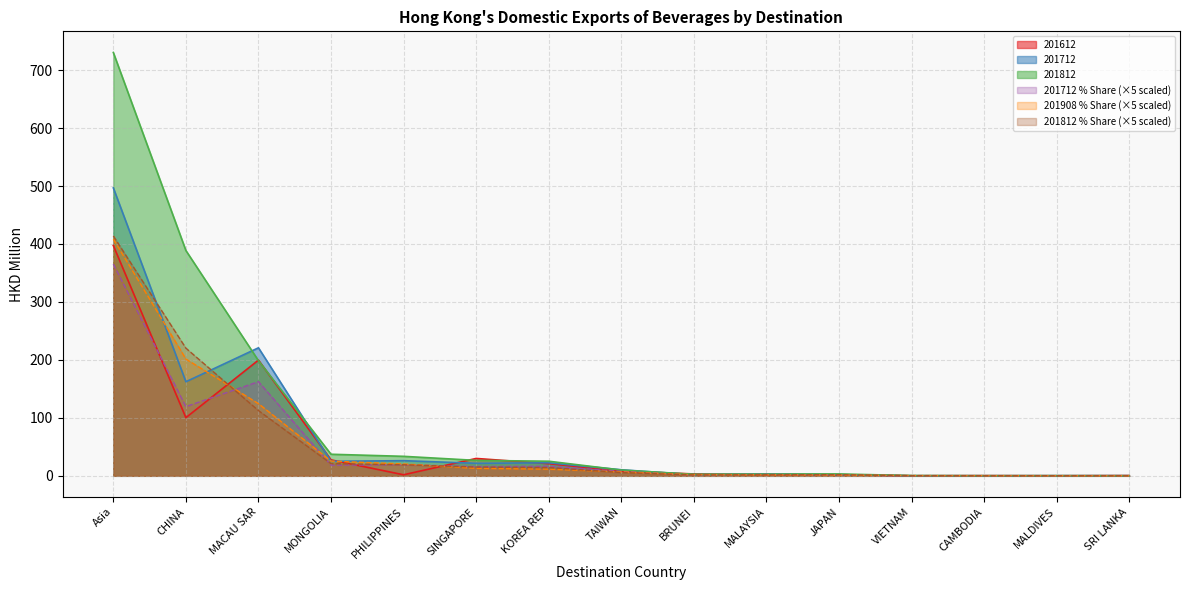

Reading left to right, extract all data points from this chart.

201712: Asia=496.8	CHINA=162.3	MACAU SAR=220.9	MONGOLIA=25.0	PHILIPPINES=26.1	SINGAPORE=21.6	KOREA REP=22.4	TAIWAN=10.5	BRUNEI=1.9	MALAYSIA=3.2	JAPAN=2.0	VIETNAM=0.2	CAMBODIA=0.1	MALDIVES=0.2	SRI LANKA=0.2
201712_% Share: Asia=365.4	CHINA=119.4	MACAU SAR=162.5	MONGOLIA=18.4	PHILIPPINES=19.2	SINGAPORE=15.9	KOREA REP=16.5	TAIWAN=7.7	BRUNEI=1.4	MALAYSIA=2.4	JAPAN=1.5	VIETNAM=0.1	CAMBODIA=0.1	MALDIVES=0.2	SRI LANKA=0.2
201612: Asia=397.3	CHINA=100.3	MACAU SAR=199.6	MONGOLIA=27.5	PHILIPPINES=1.8	SINGAPORE=30.0	KOREA REP=21.0	TAIWAN=8.2	BRUNEI=3.2	MALAYSIA=2.5	JAPAN=2.1	VIETNAM=0.2	CAMBODIA=0.3	MALDIVES=0.2	SRI LANKA=0.4
201812: Asia=730.4	CHINA=388.7	MACAU SAR=198.7	MONGOLIA=37.2	PHILIPPINES=33.6	SINGAPORE=26.6	KOREA REP=25.2	TAIWAN=9.9	BRUNEI=2.6	MALAYSIA=3.0	JAPAN=3.2	VIETNAM=0.4	CAMBODIA=0.2	MALDIVES=0.3	SRI LANKA=0.2
201908_% Share: Asia=408.5	CHINA=201.5	MACAU SAR=124.5	MONGOLIA=25.4	PHILIPPINES=20.4	SINGAPORE=12.9	KOREA REP=11.5	TAIWAN=6.8	BRUNEI=1.8	MALAYSIA=1.7	JAPAN=1.2	VIETNAM=0.4	CAMBODIA=0.2	MALDIVES=0.1	SRI LANKA=0.1
201812_% Share: Asia=413.8	CHINA=220.3	MACAU SAR=112.6	MONGOLIA=21.1	PHILIPPINES=19.1	SINGAPORE=15.1	KOREA REP=14.3	TAIWAN=5.6	BRUNEI=1.5	MALAYSIA=1.7	JAPAN=1.8	VIETNAM=0.2	CAMBODIA=0.1	MALDIVES=0.1	SRI LANKA=0.1